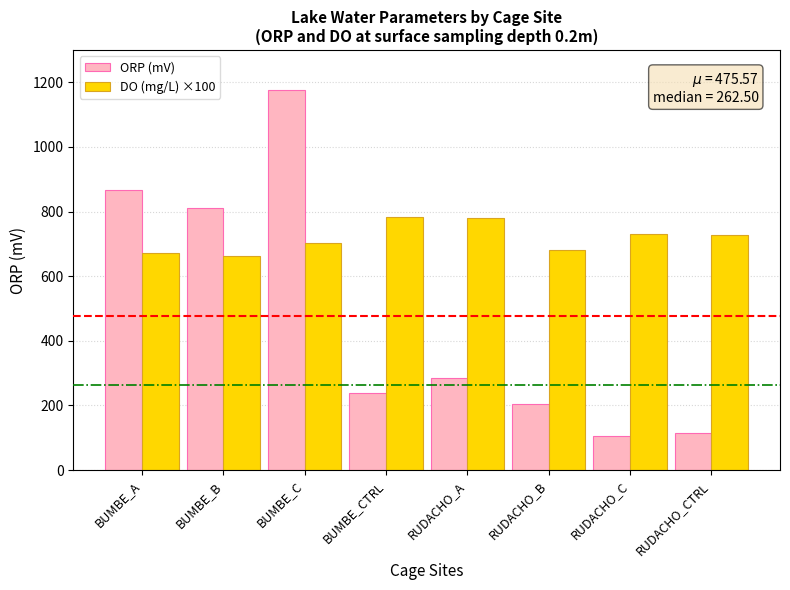

Is it true that DO (mg/L) ×100 equals 702.0 at BUMBE_C?

True